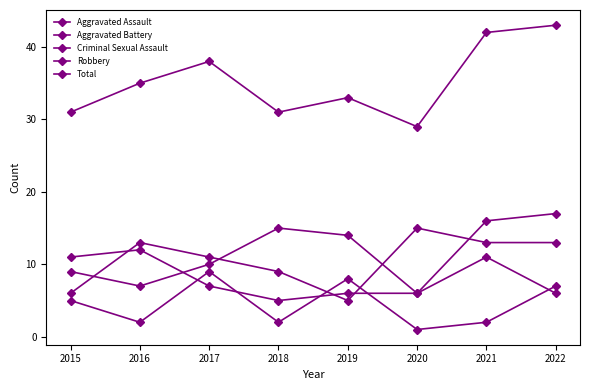

How many times do Aggravated Assault and Aggravated Battery cross each other?

1